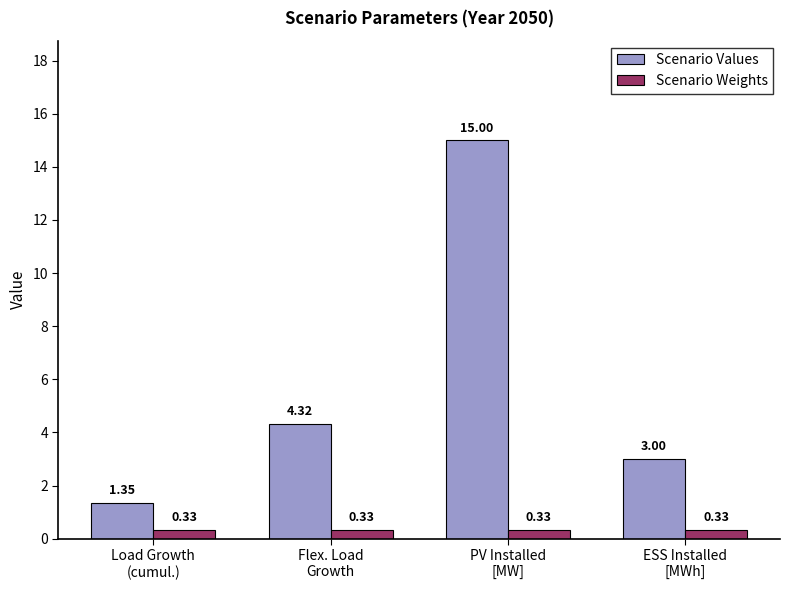

At Flex. Load
Growth, list the series in order from largest to smallest.

Scenario Values, Scenario Weights